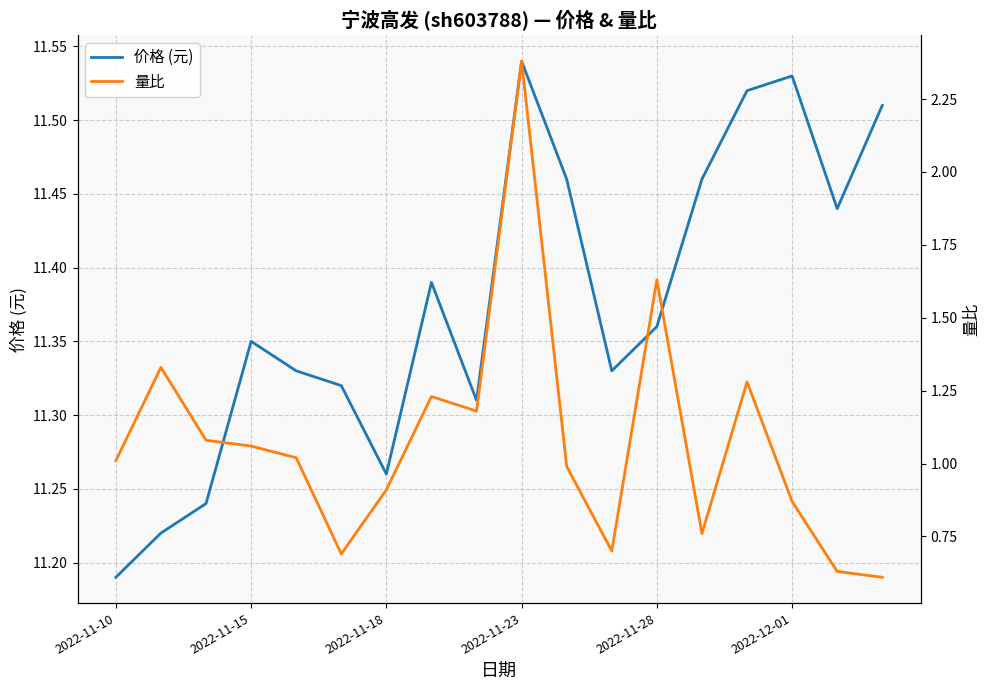

At how many categories does at least one series exceed 9?

18